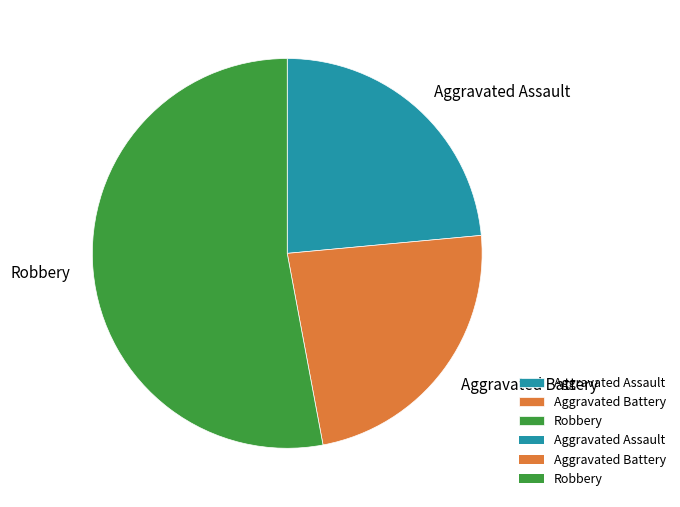

Do Aggravated Assault and Robbery together represent more than half of the pie?

Yes